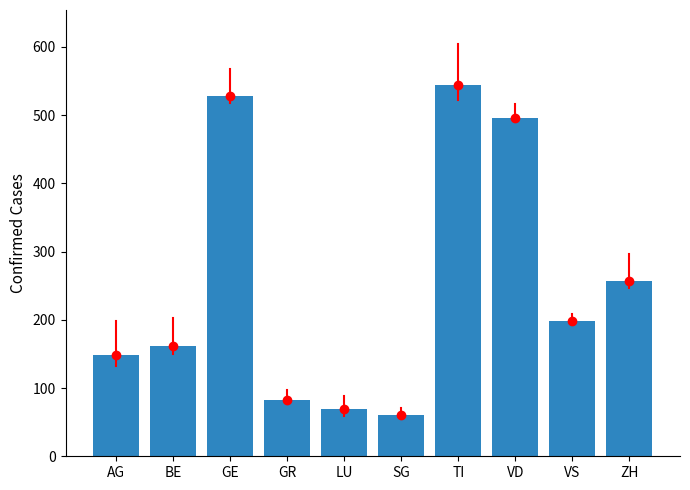

True or false: the data shows 544 at TI.

True